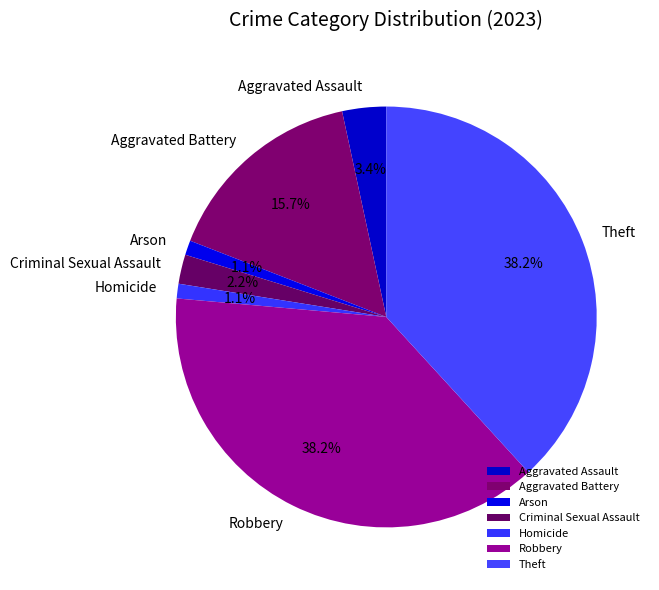

How many slices are in this pie chart?

7